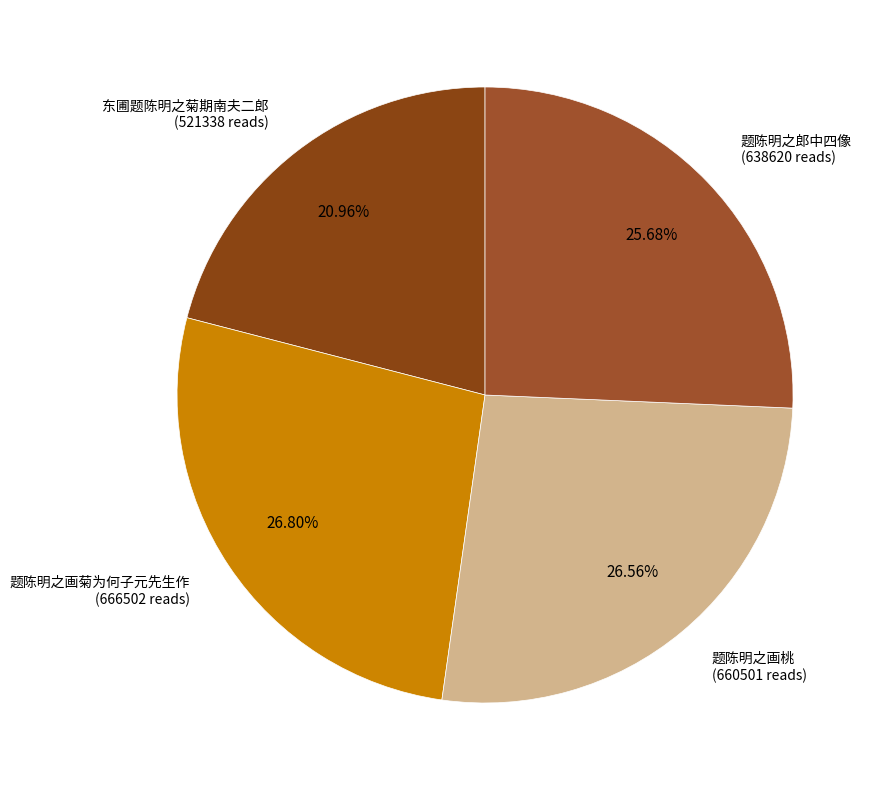

To the nearest percent, what is the difference between the largest and smallest slice percentages?

6%